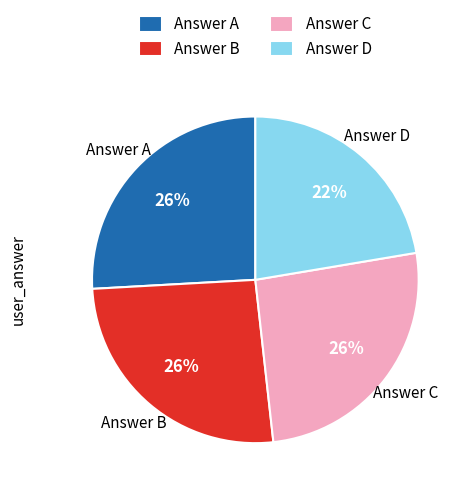

Is the sum of Answer B and Answer A greater than half?

Yes